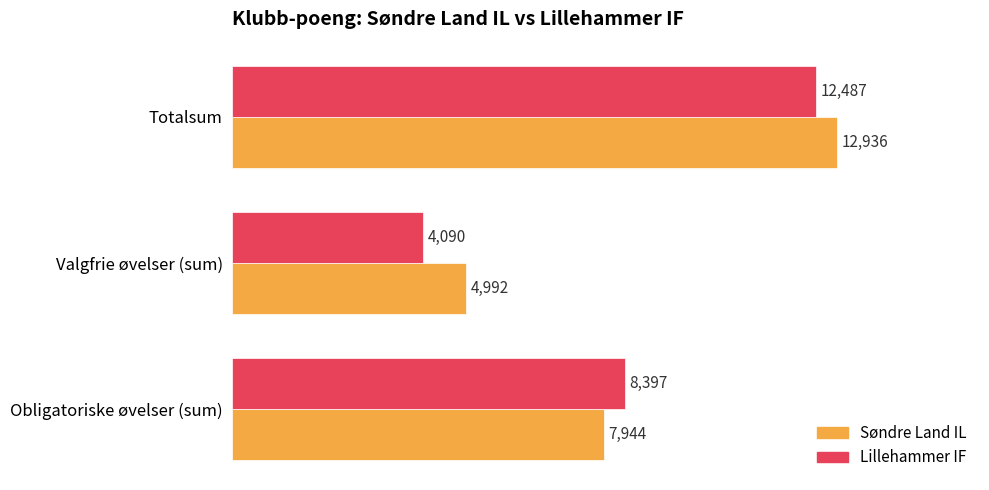

At which category does the chart reach its peak across all series?

Totalsum